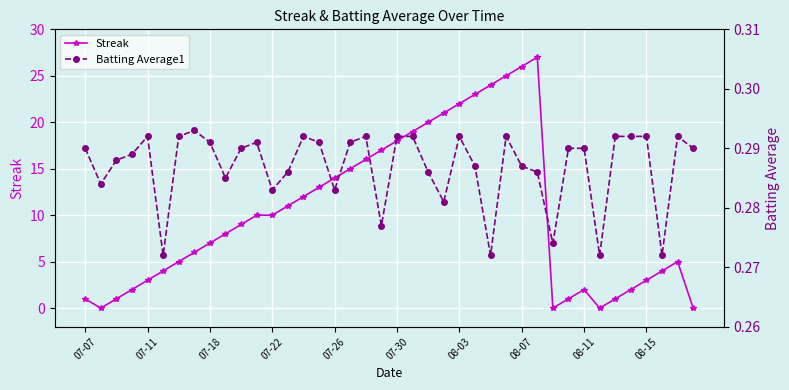

What is the highest value of the Streak series?

27